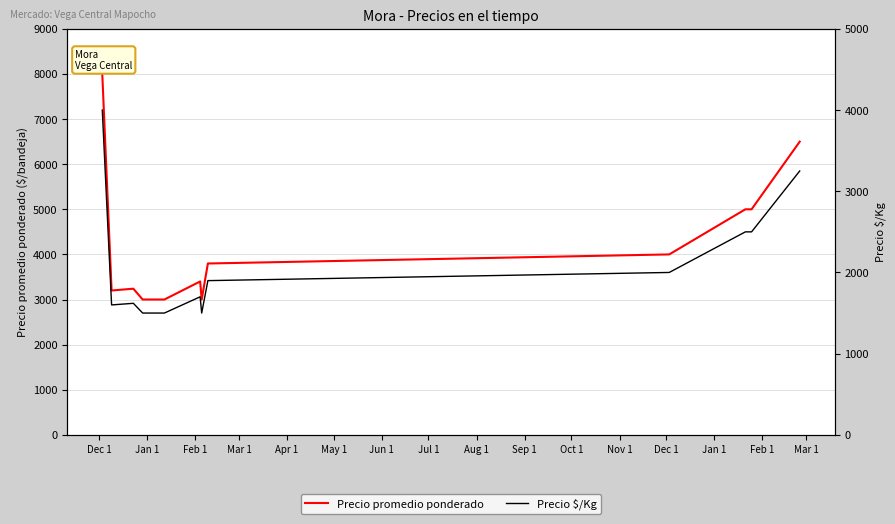

How many lines are shown in the chart?

2